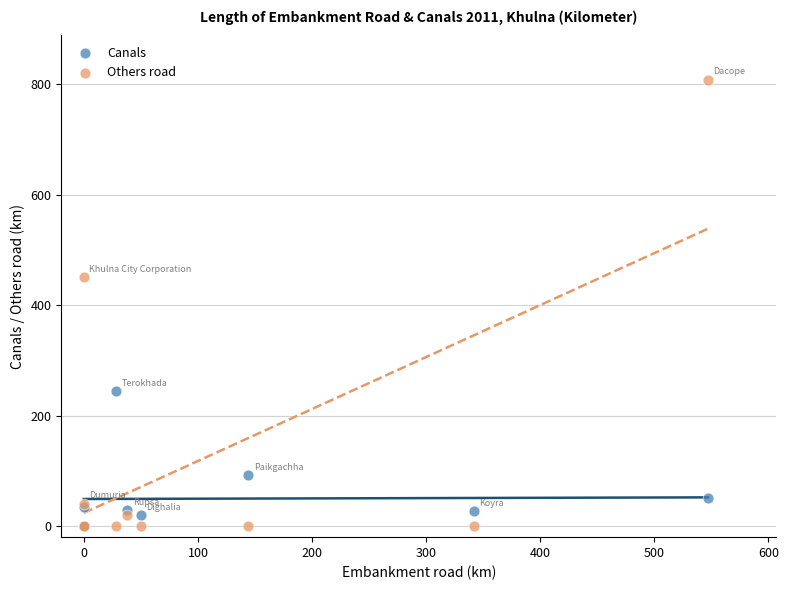

Which series reaches the maximum Y coordinate?

Others road